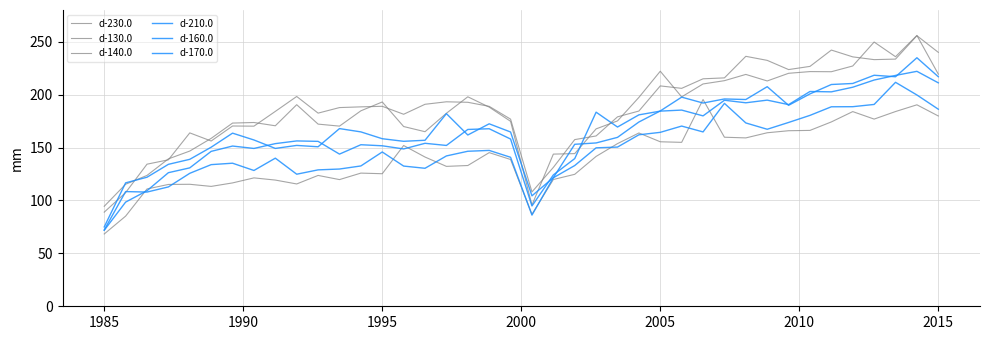

Reading left to right, extract all data points from this chart.

d-230.0: 68.3	85.2	110.9	115.1	115.3	113.3	116.6	121.3	119.3	115.6	123.7	119.7	125.9	125.3	151.9	141.0	132.2	133.0	145.2	138.7	86.9	119.8	124.7	141.6	153.7	163.8	155.5	154.9	195.4	159.8	159.1	164.0	165.9	166.2	174.2	184.0	176.9	184.0	190.4	179.8
d-130.0: 89.0	107.4	134.3	138.4	163.9	156.2	170.4	170.2	184.2	198.3	182.5	187.8	188.5	189.0	181.5	190.9	193.3	192.8	188.9	176.9	108.1	131.2	157.5	161.0	179.0	184.5	208.3	206.0	215.0	215.9	236.2	232.4	223.7	226.7	242.1	235.7	233.1	233.6	255.7	240.0
d-140.0: 94.5	115.3	123.7	139.3	146.7	158.7	173.1	173.7	170.6	190.5	172.2	170.3	184.7	193.1	169.9	165.0	182.4	198.0	188.2	174.8	95.7	143.8	144.3	167.7	175.2	197.4	222.1	197.9	210.1	213.2	219.1	212.9	220.2	221.8	221.7	227.1	249.7	235.9	255.9	219.4
d-210.0: 72.1	108.4	107.9	112.8	125.7	133.9	135.2	128.3	140.0	124.8	128.9	129.7	132.6	145.8	132.5	130.4	142.1	146.5	147.3	140.8	86.2	121.5	133.0	149.7	150.5	162.1	164.4	170.3	164.8	191.8	173.3	167.3	173.7	180.4	188.5	188.6	190.7	211.7	199.7	186.2
d-160.0: 75.0	116.6	122.0	134.1	138.9	150.3	163.6	157.2	149.2	152.0	150.7	167.9	164.8	158.4	155.9	156.9	182.1	161.9	172.4	164.7	104.4	121.6	153.1	154.4	159.6	174.1	184.6	197.7	192.1	195.9	195.4	207.5	189.9	200.7	209.6	210.6	218.3	216.9	234.9	216.9
d-170.0: 71.8	98.4	109.2	126.3	130.8	146.4	151.4	149.2	153.7	156.3	155.9	143.8	152.7	151.7	148.7	154.0	152.0	167.1	167.8	158.1	94.8	124.1	139.6	183.4	169.4	180.9	184.4	185.4	179.9	194.7	192.3	194.8	190.6	203.0	202.7	207.0	213.8	218.2	222.0	211.2